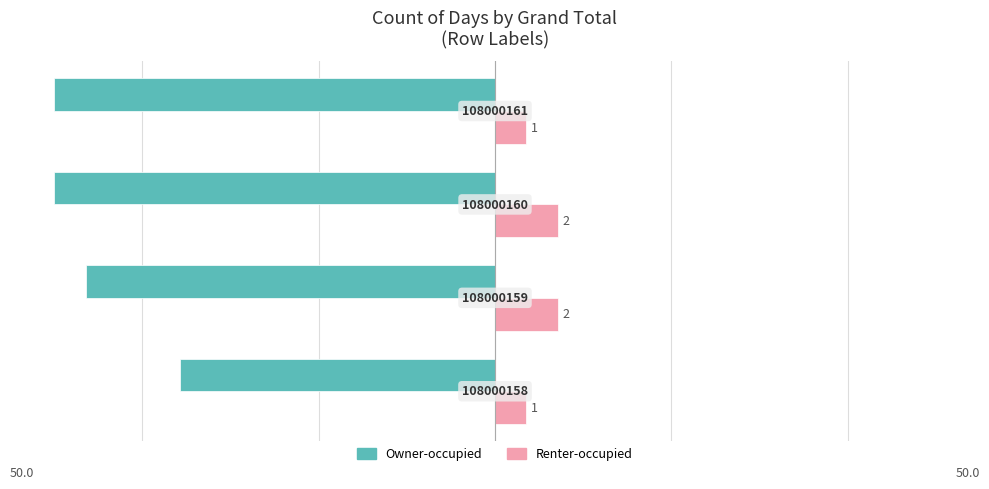

What are all the series names shown in the legend?

Owner-occupied, Renter-occupied